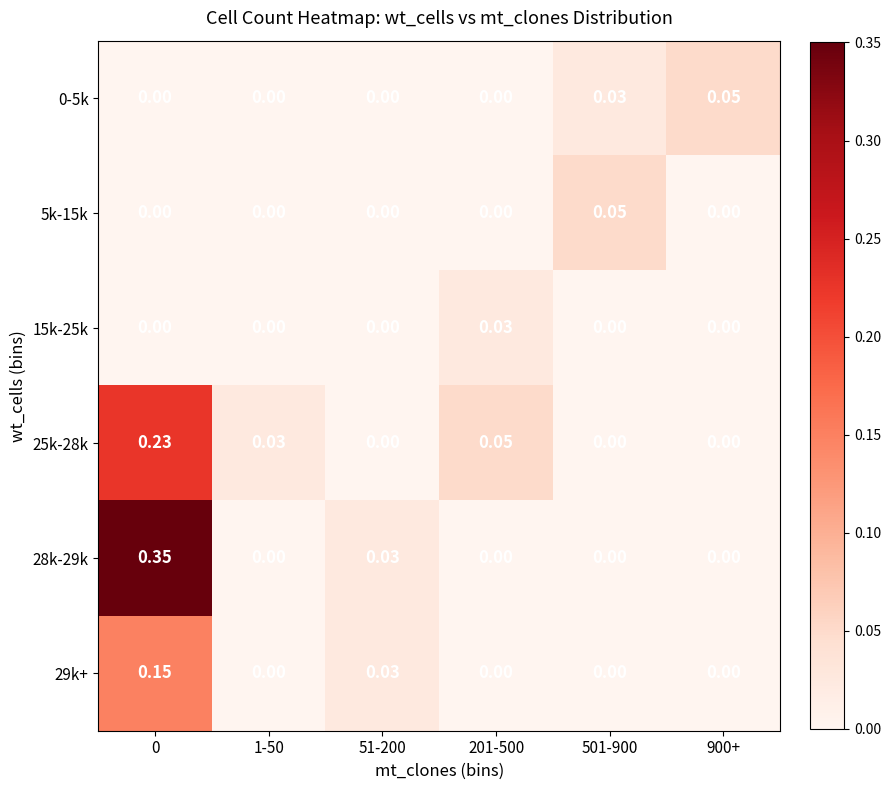

Which has a higher value, 51-200 or 201-500?

51-200